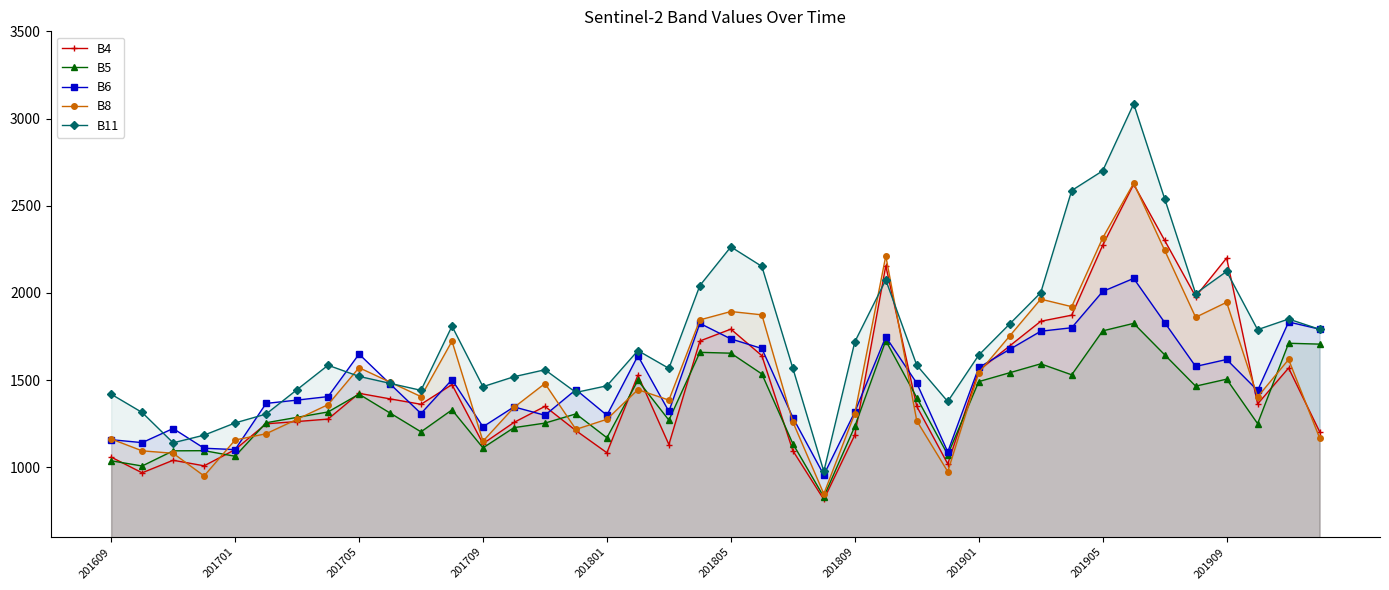

What is the total value across all series at 201801?

6292